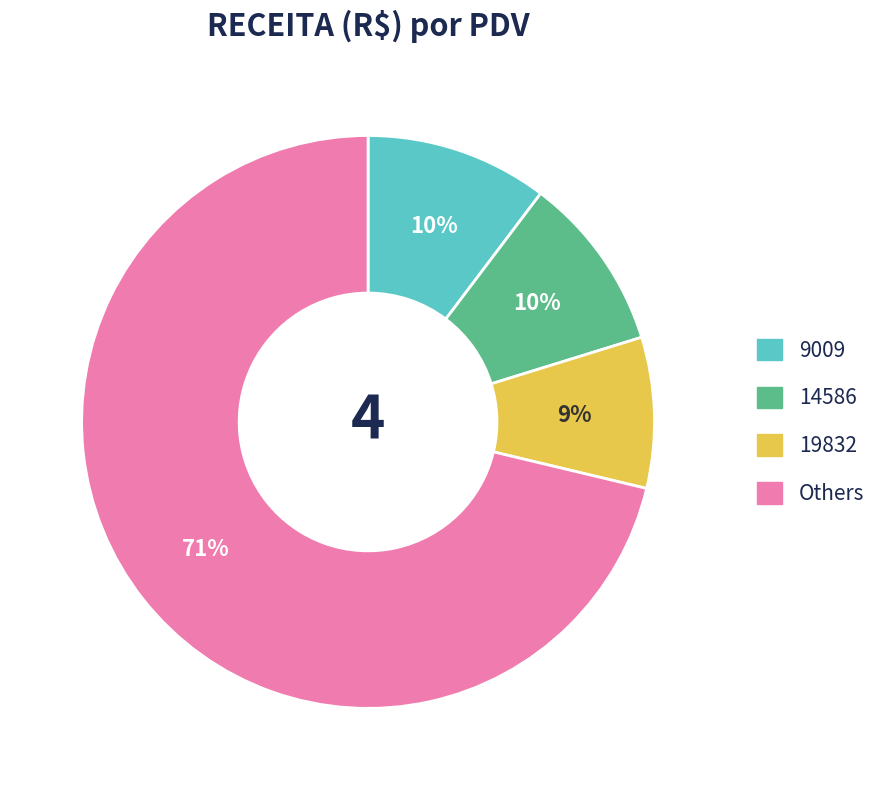

To the nearest percent, what is the average slice percentage?

25%